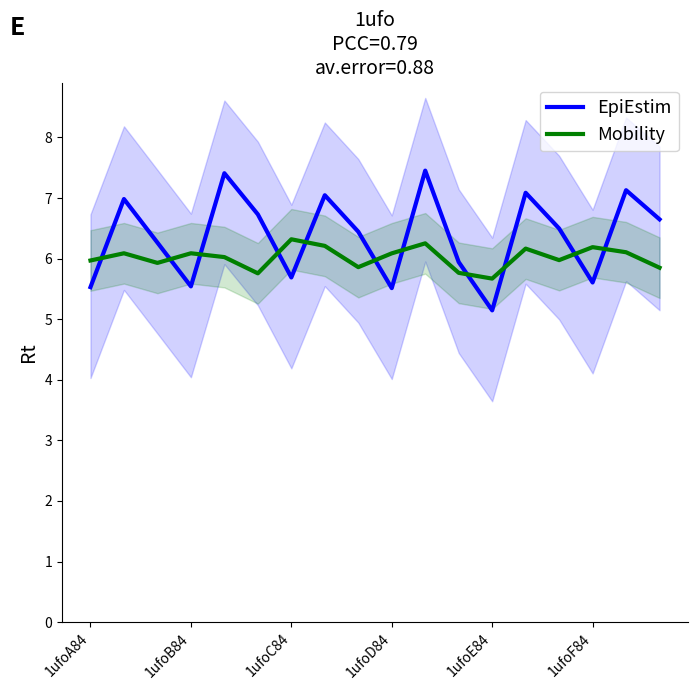

After their last crossing, which series has the higher values: EpiEstim or Mobility?

EpiEstim